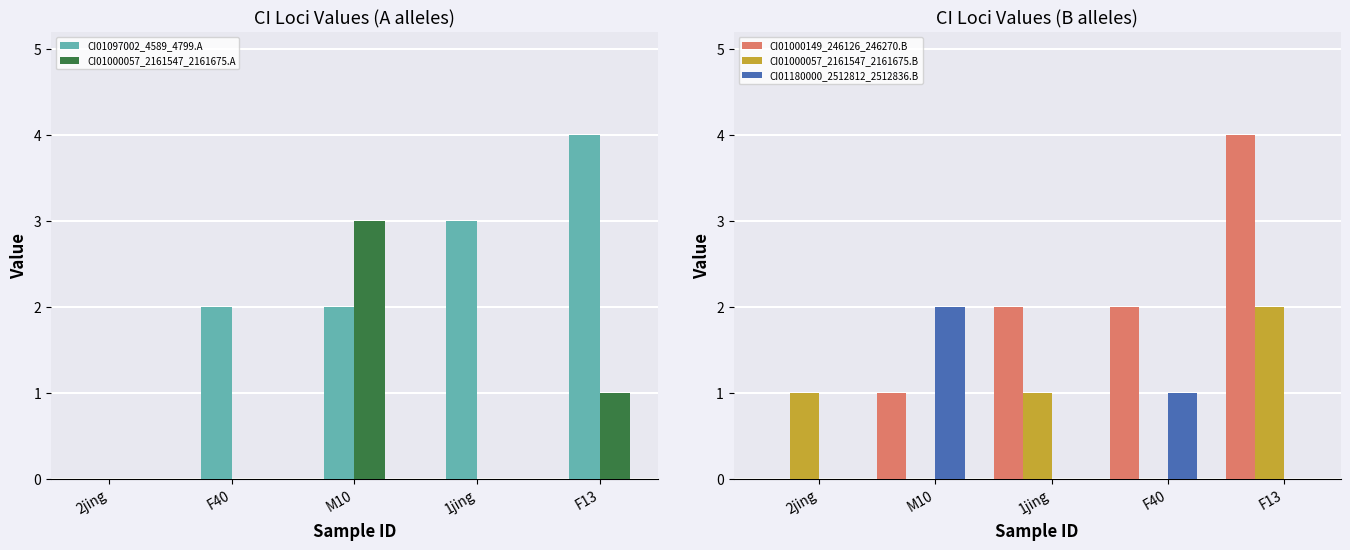

How many bars are there in total?

25